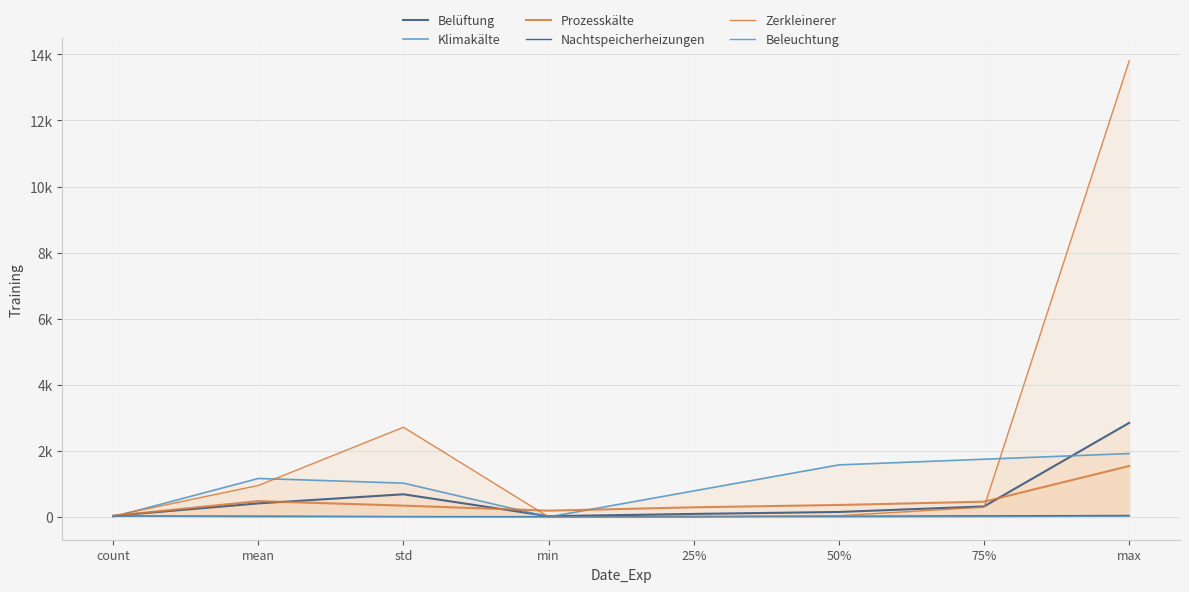

Does the chart display data point markers on the line(s)?

No